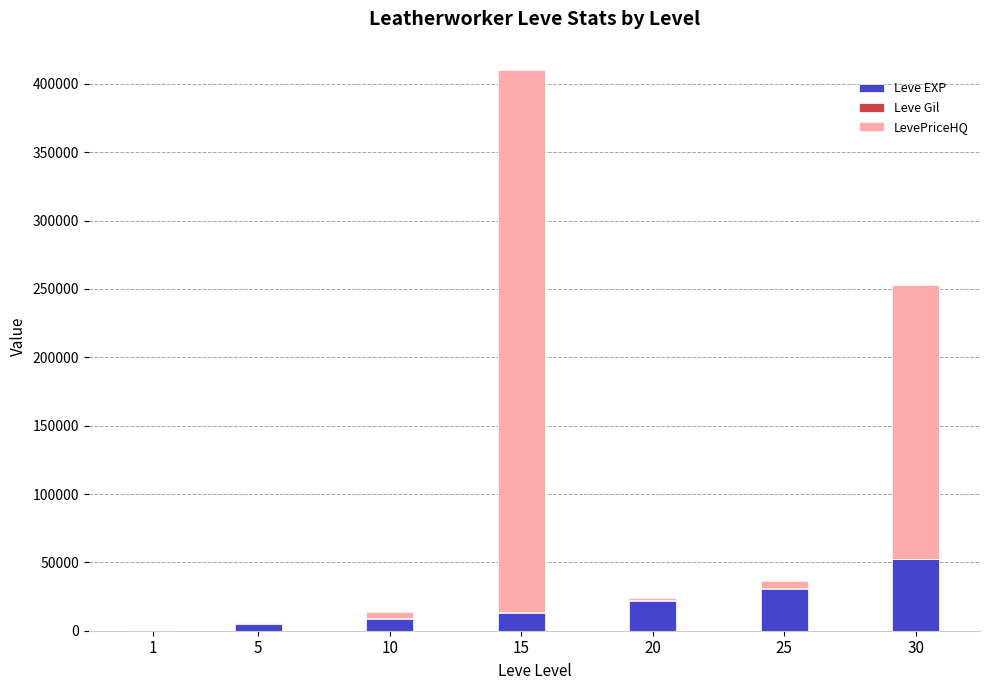

What is the maximum value for Leve EXP?

52220